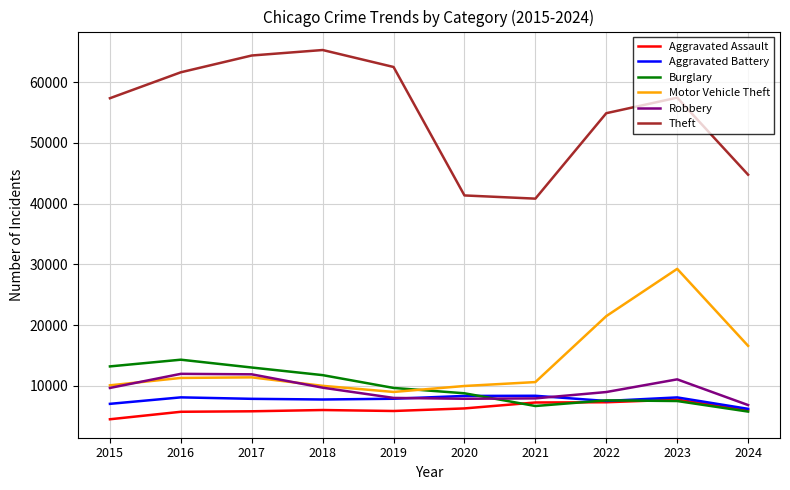

How many lines are shown in the chart?

6